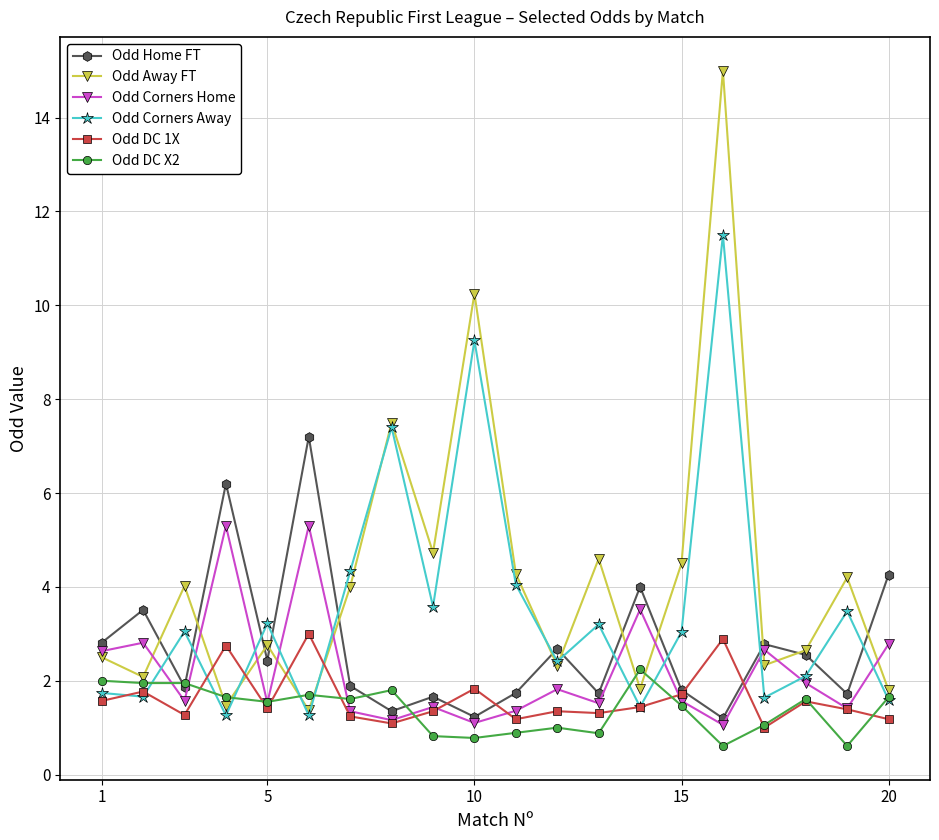

List the series in order of their peak value, lowest first.

Odd DC X2, Odd DC 1X, Odd Corners Home, Odd Home FT, Odd Corners Away, Odd Away FT